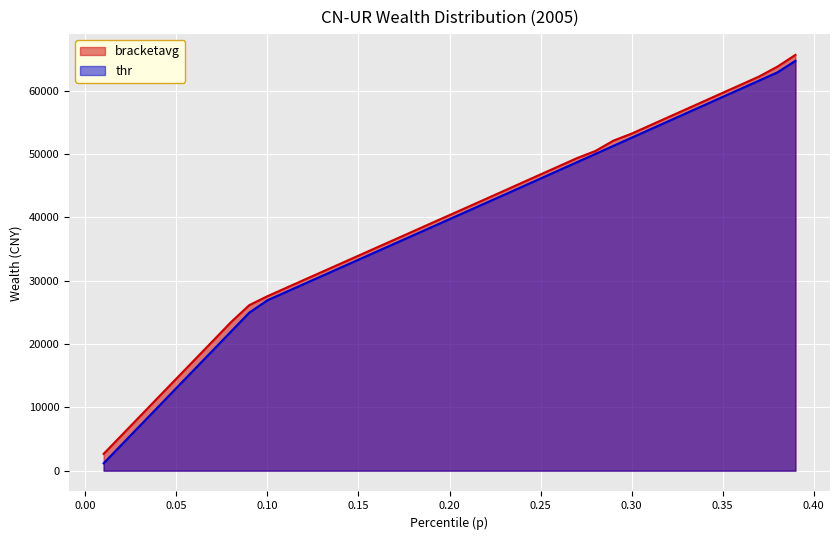

How many lines are shown in the chart?

2